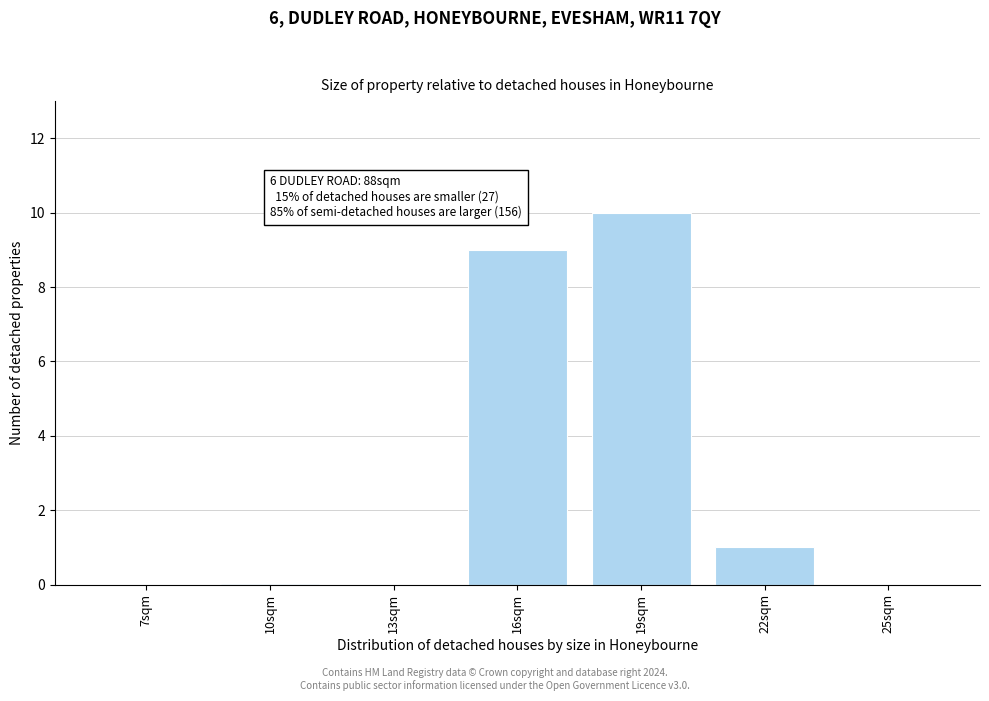

Reading right to left, list all the values displayed in this chart.

25sqm=0	22sqm=1	19sqm=10	16sqm=9	13sqm=0	10sqm=0	7sqm=0